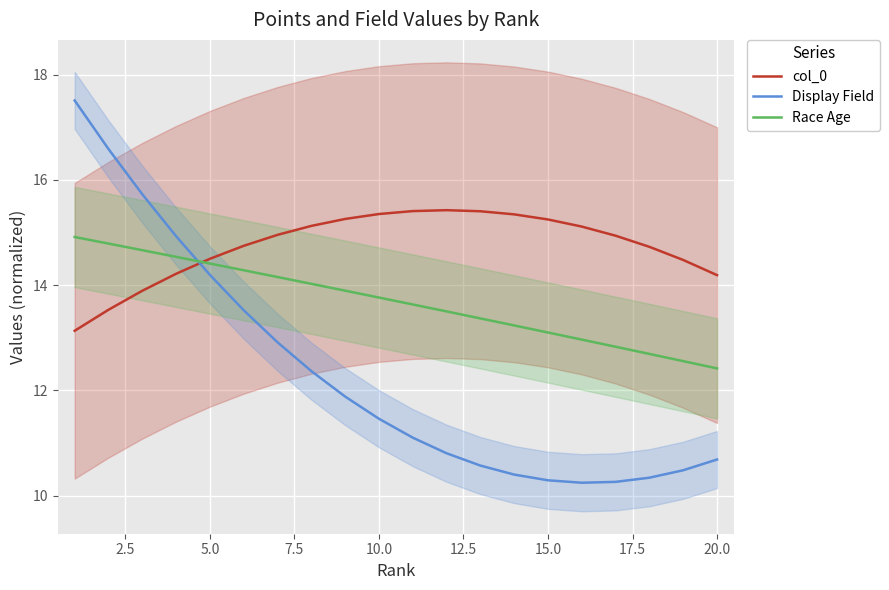

What is the minimum value for col_0?

13.1